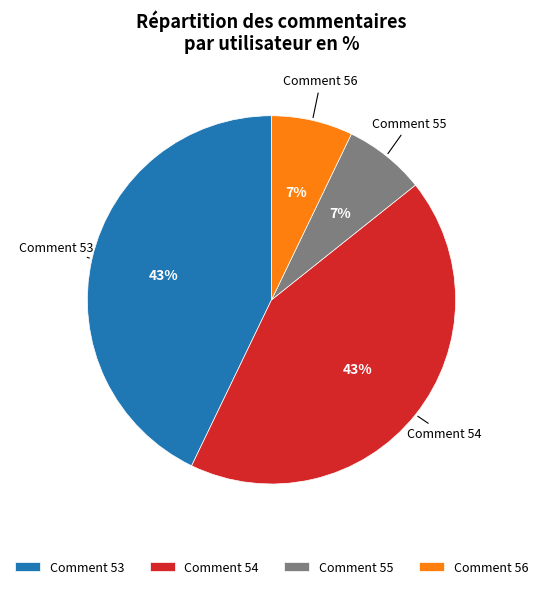

What percentage is the Comment 53 slice, to the nearest percent?

43%